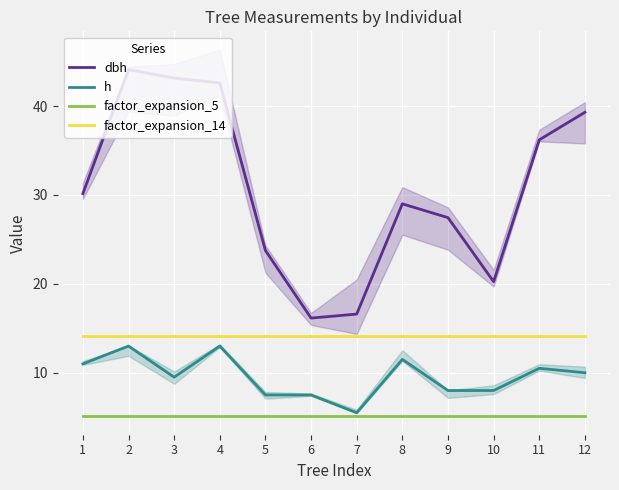

True or false: h has a value of 13.0 at 2.

True